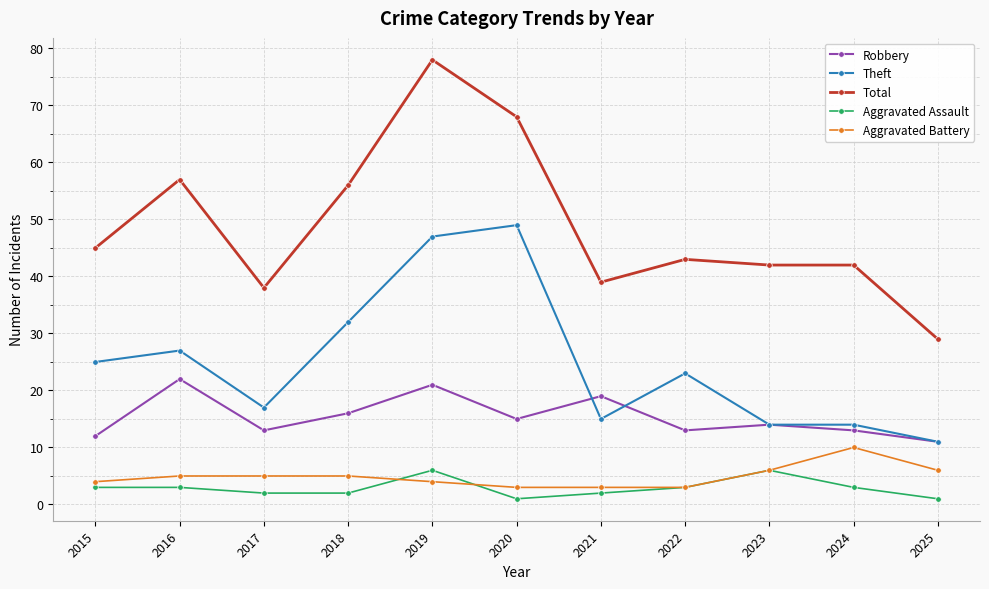

At which category does Total reach its first local peak?

2016